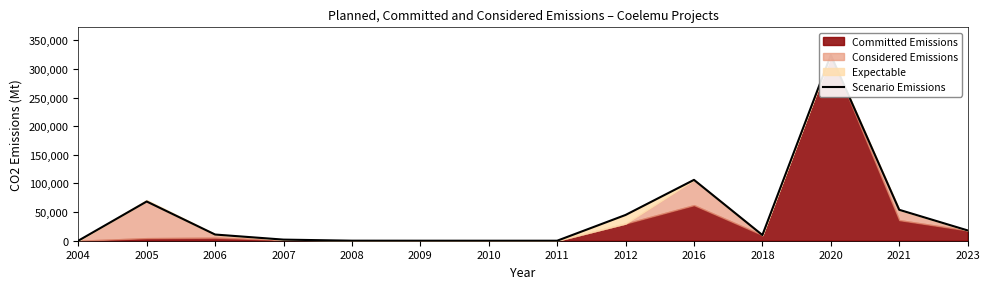

What is the sum of the values at 2023 and 2012?

63000